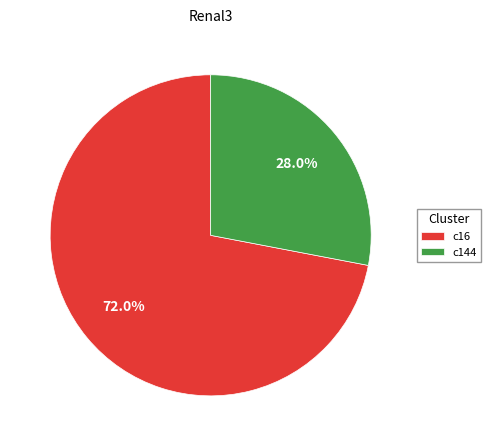

Which category has the biggest portion of the pie?

c16